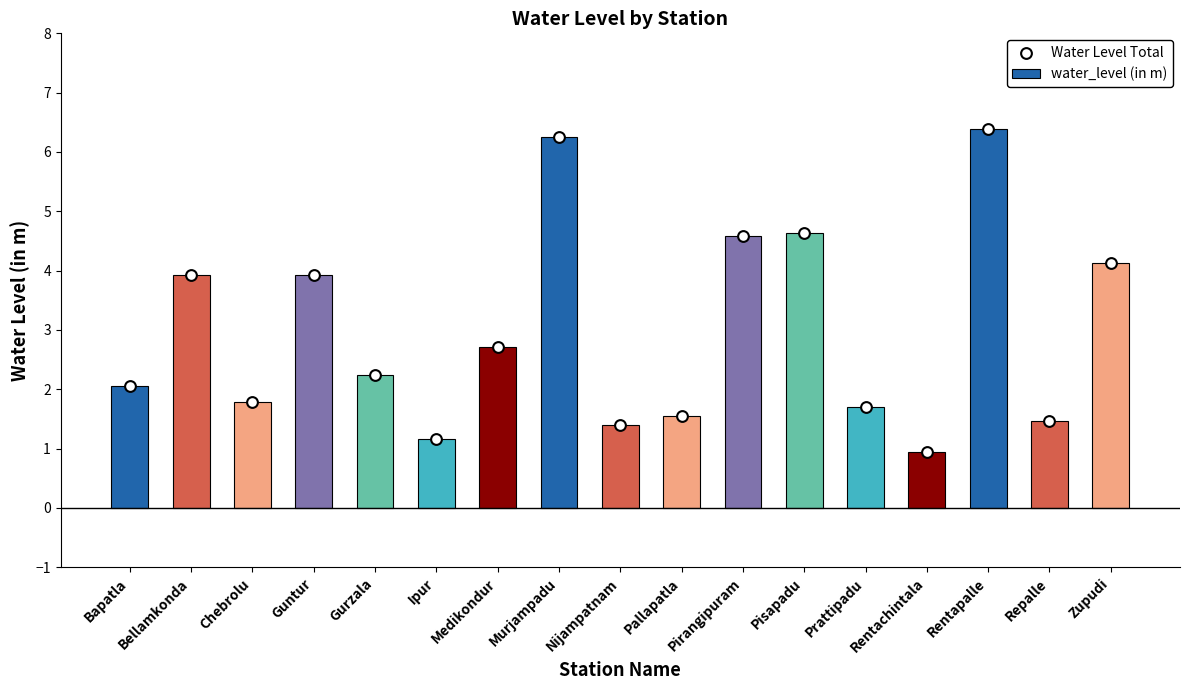

Which series has the widest spread of Y values?

water_level (in m)